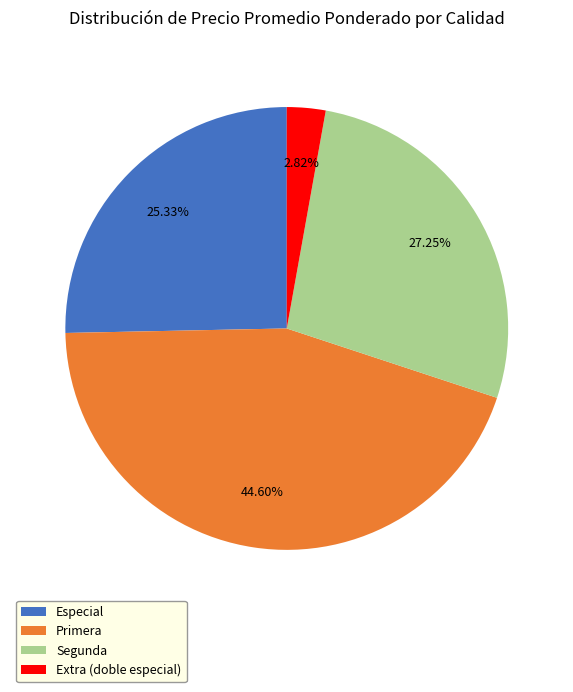

Do Segunda and Extra (doble especial) together represent more than half of the pie?

No